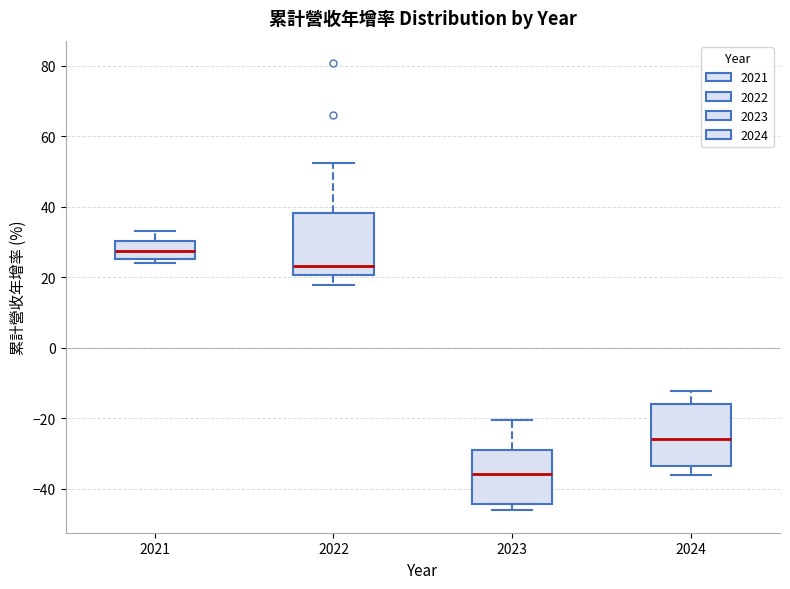

Reading left to right, transcribe this box plot: for each box, give where its median line is, the range the box spans, and where its two whiskers end, as read against the y-axis. The values are not printed on the chart, so give them approximately, as read against the axis.

2021: median 28, box 26 to 30, whiskers 24 to 34
2022: median 24, box 20 to 38, whiskers 18 to 52
2023: median -36, box -44 to -28, whiskers -46 to -20
2024: median -26, box -34 to -16, whiskers -36 to -12